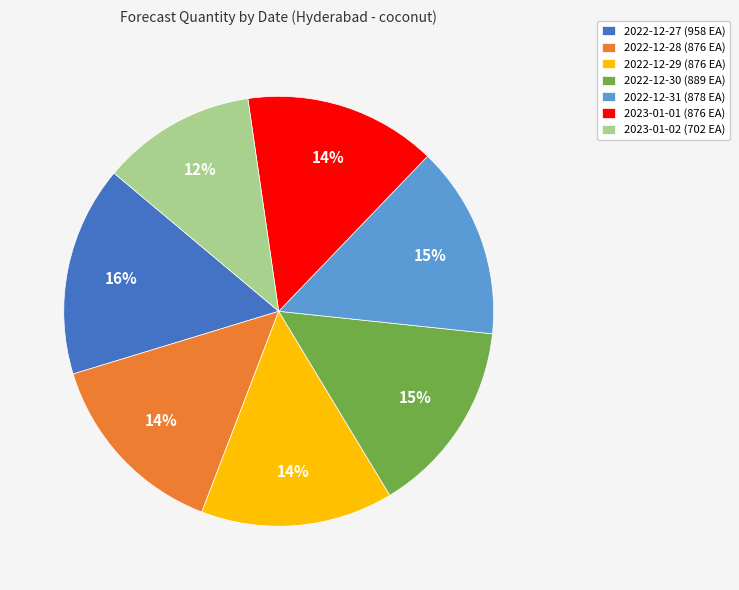

How many segments does this pie chart have?

7